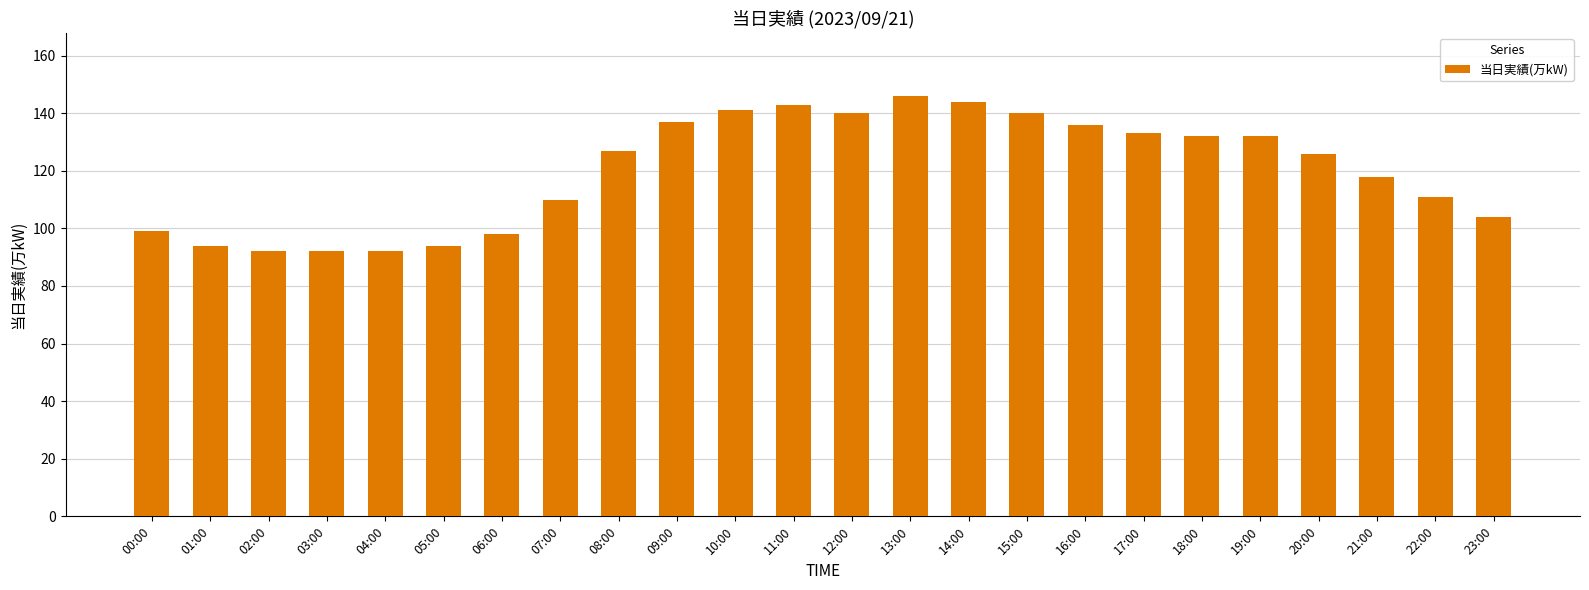

How many categories are shown in the chart?

24